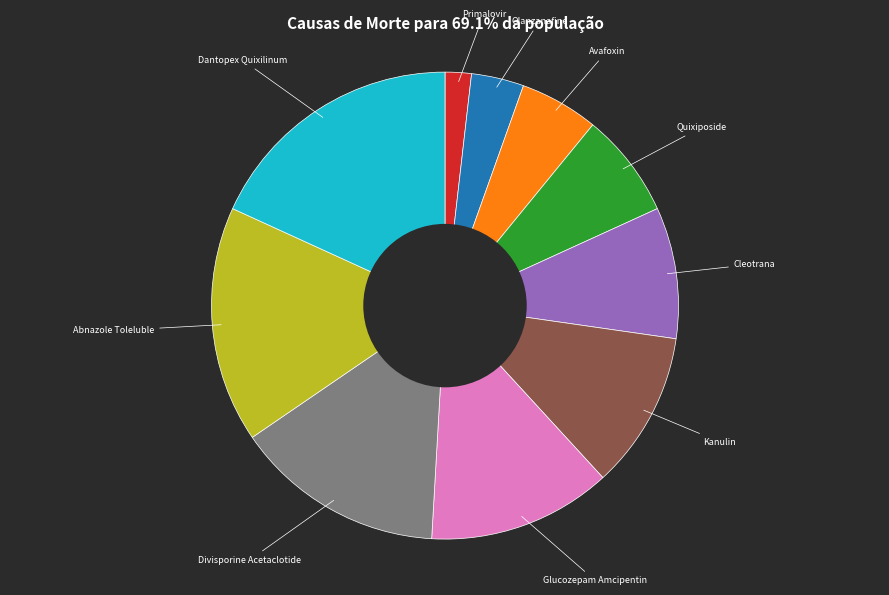

Is it true that Cleotrana is 1% of the pie?

False